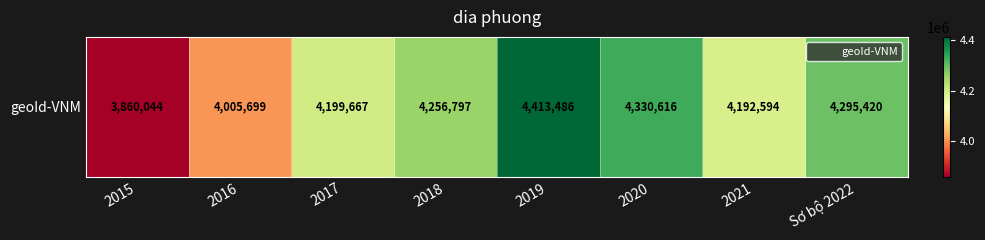

What is the sum of all values?

33554323